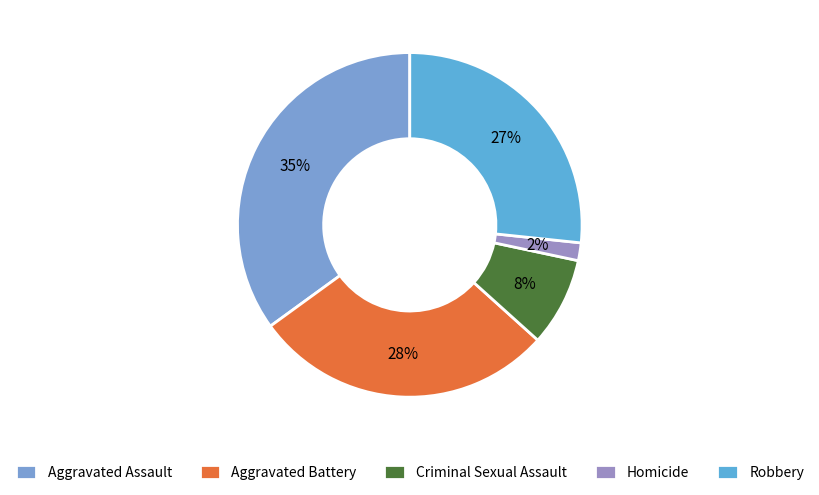

Do Robbery and Aggravated Assault together represent more than half of the pie?

Yes